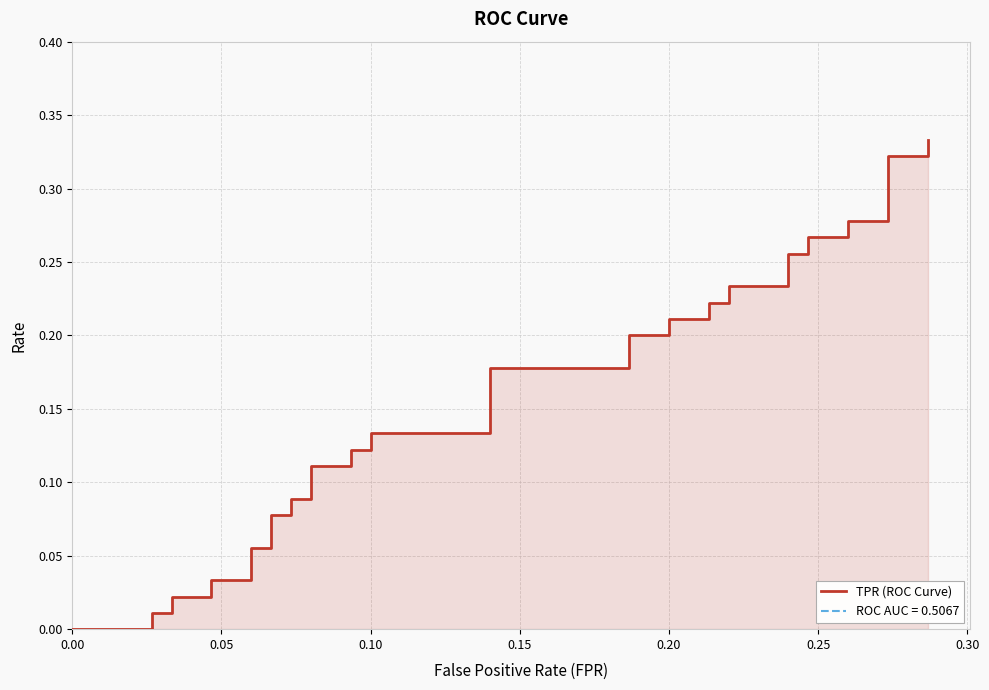

True or false: the data shows 0.1 at 11.

False